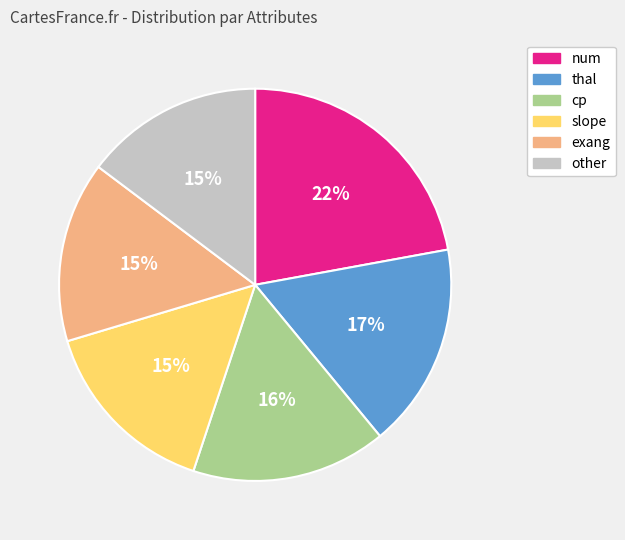

Approximately how many times larger is the value at thal compared to num?

0.8